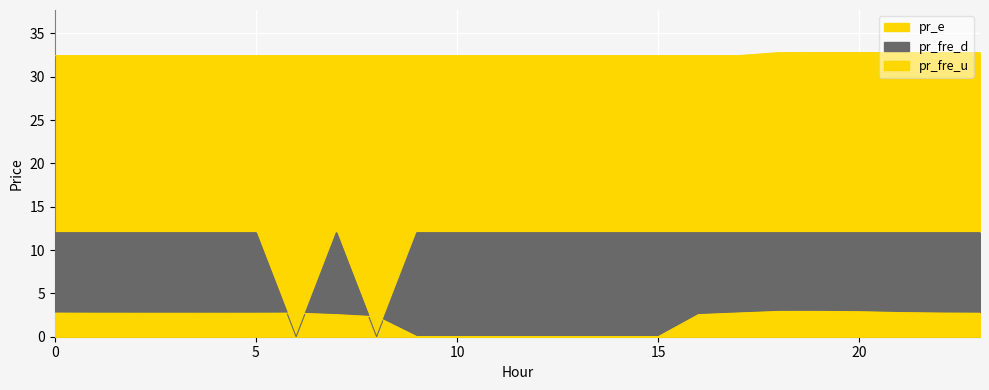

What is the difference between the maximum and second lowest values in the pr_fre_u series?

2.9